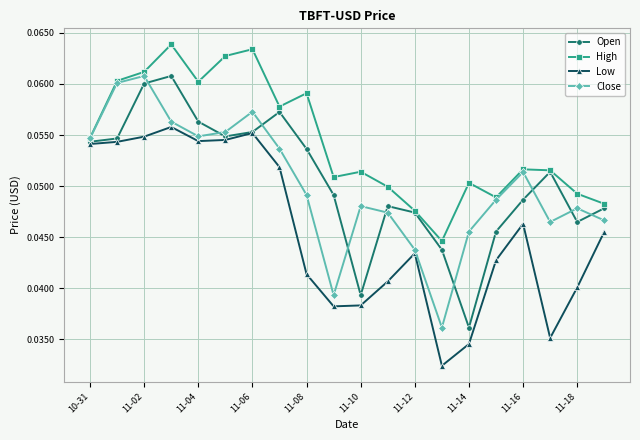

At how many categories does at least one series exceed 0?

20